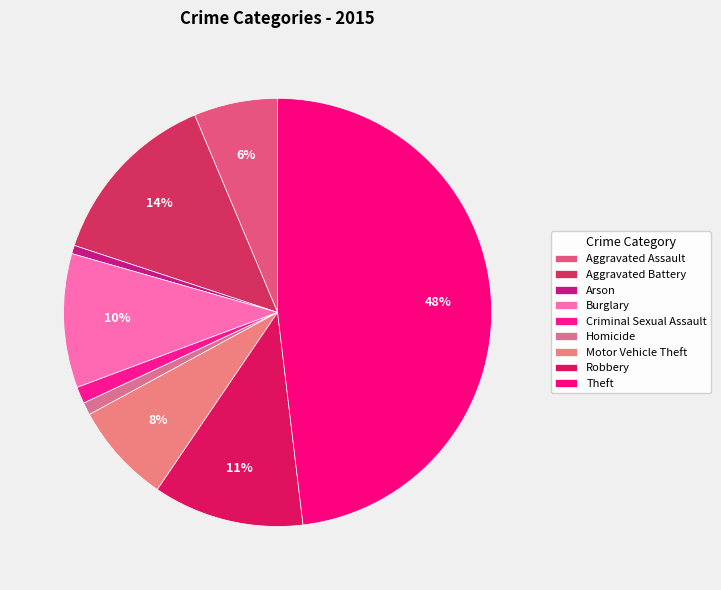

Does Criminal Sexual Assault represent more than half of the total?

No